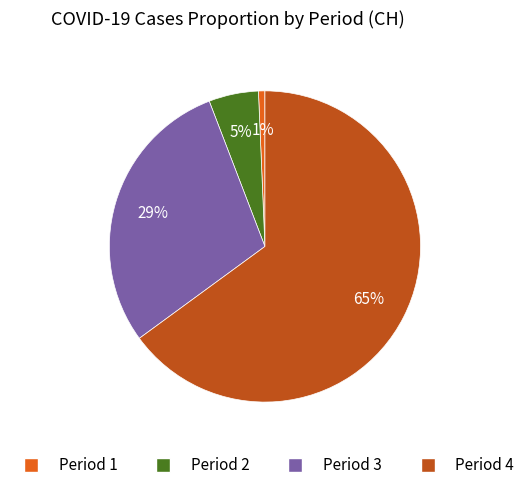

Which category has the biggest portion of the pie?

Period 4